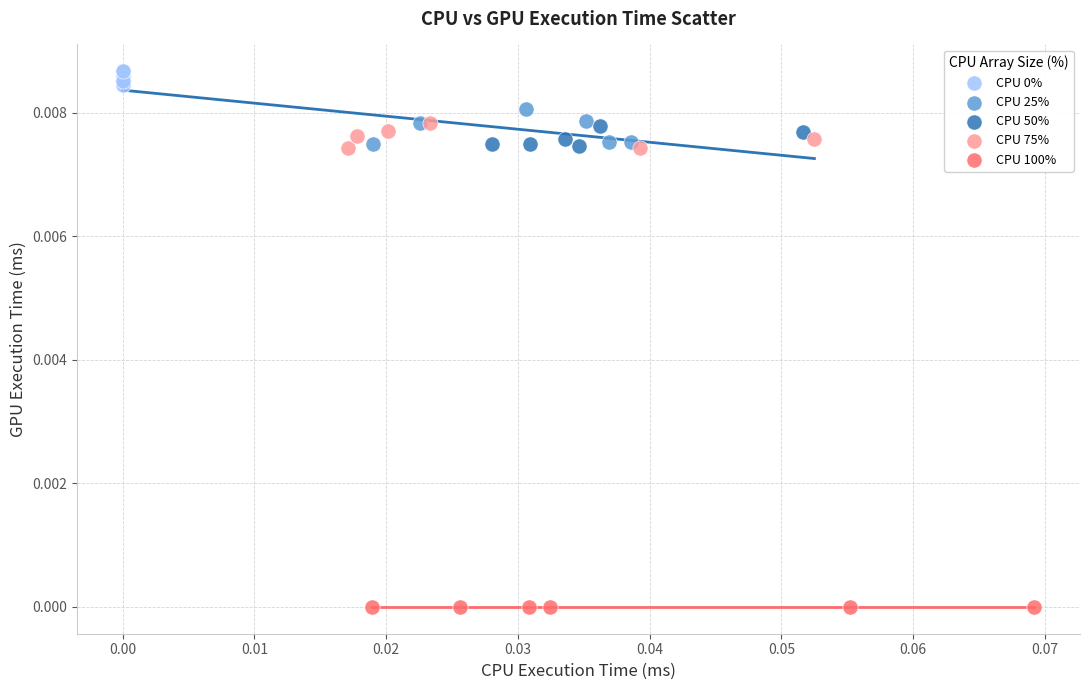

Which series contains the lowest Y value?

CPU 100%